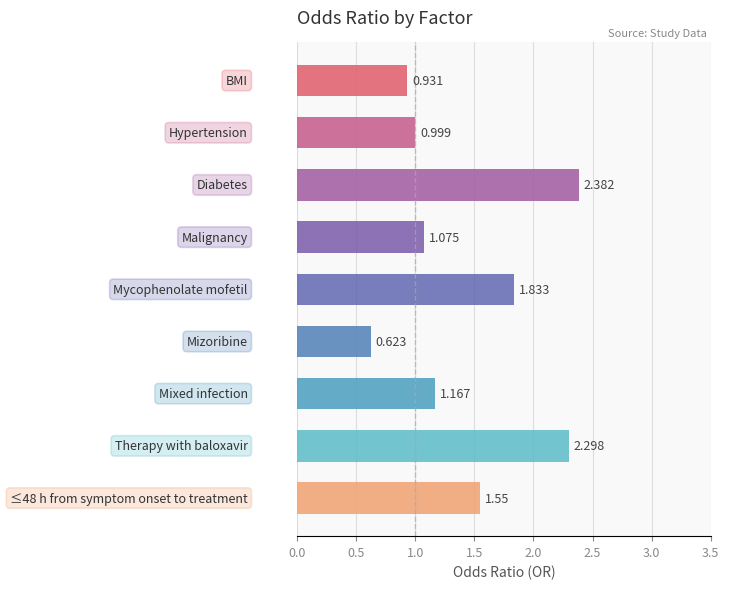

Reading right to left, transcribe all the data shown in this chart.

≤48 h from symptom onset to treatment=1.6	Therapy with baloxavir=2.3	Mixed infection=1.2	Mizoribine=0.6	Mycophenolate mofetil=1.8	Malignancy=1.1	Diabetes=2.4	Hypertension=1.0	BMI=0.9